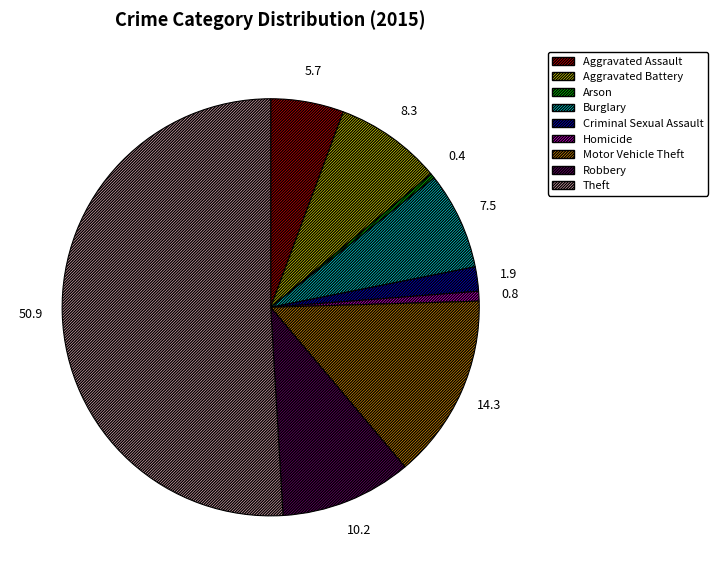

How many slices are in this pie chart?

9